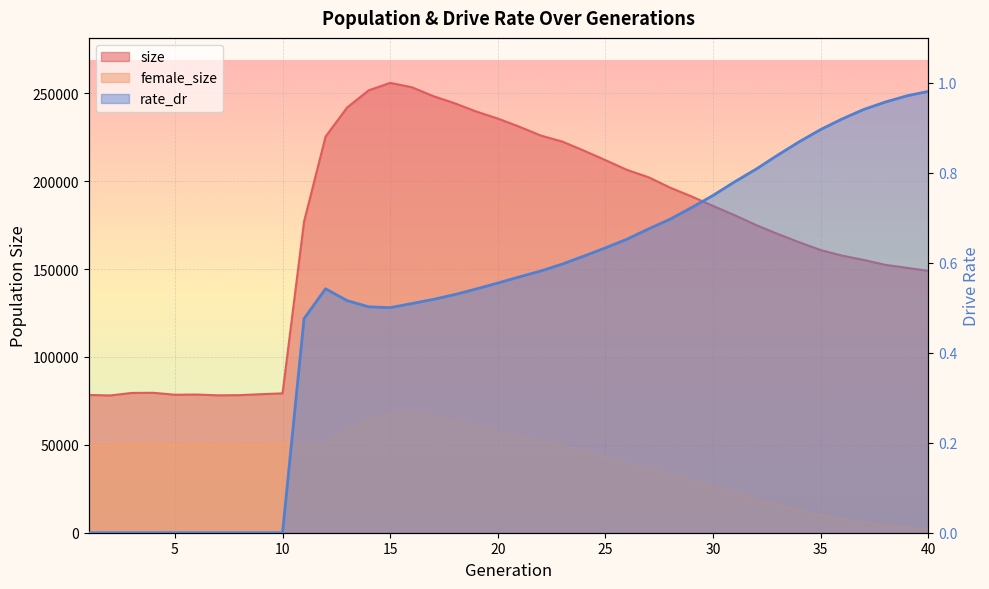

Which has a higher value, 14 or 39?

14